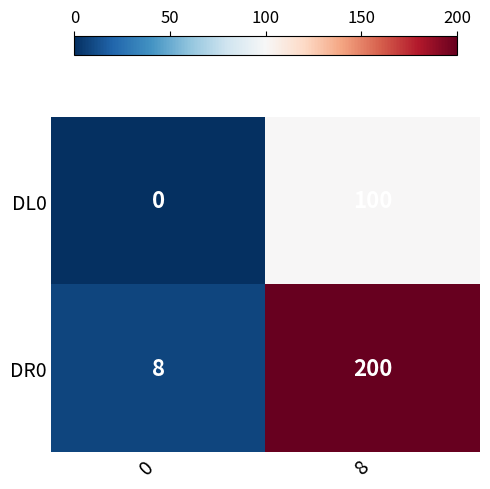

How many positive values does the DL0 series have?

1